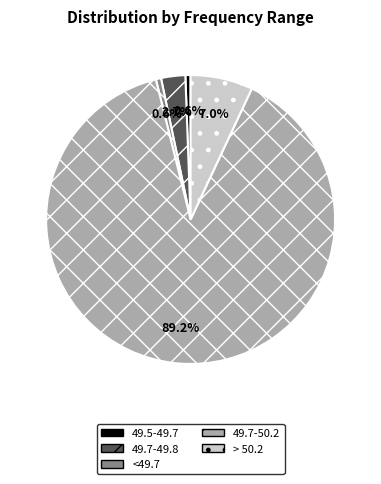

What is the largest slice in the pie chart?

49.7-50.2